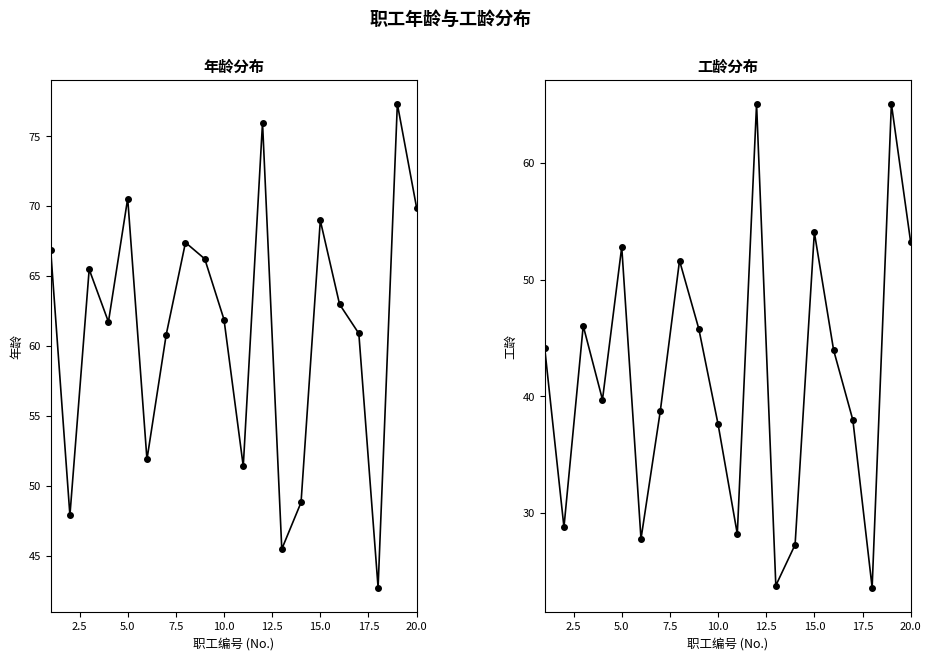

True or false: 年龄 and 工龄 cross at least once.

False